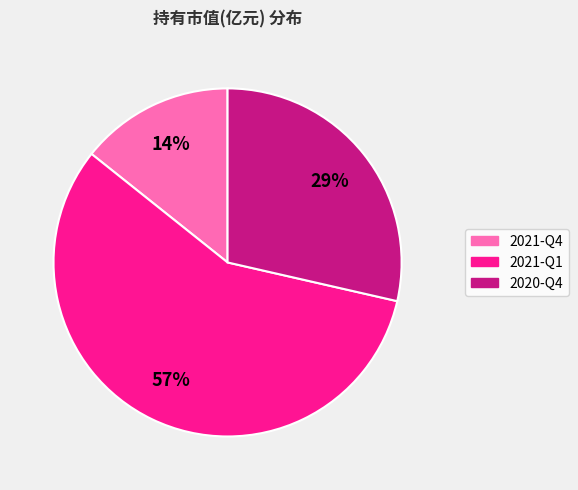

Is there a majority slice in this chart?

Yes